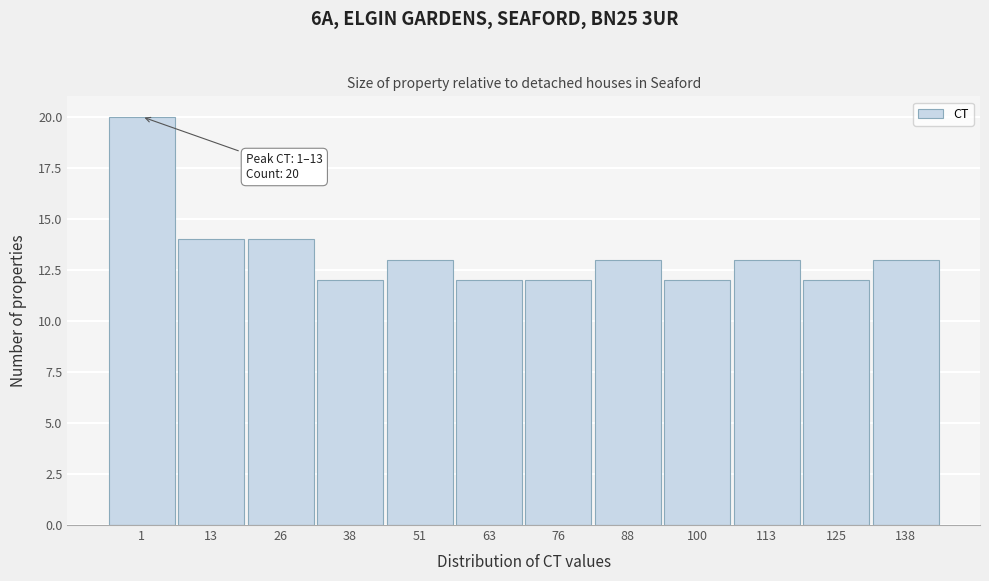

Reading right to left, what are all the values shown in this chart?

13	12	13	12	13	12	12	13	12	14	14	20